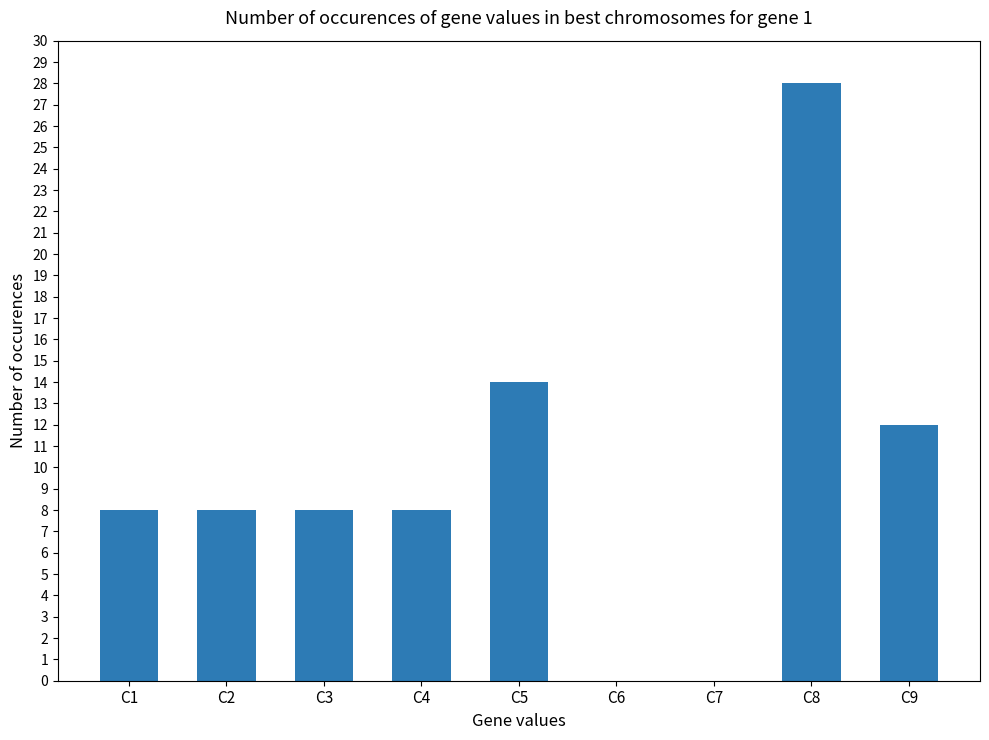

Are the bars horizontal?

No